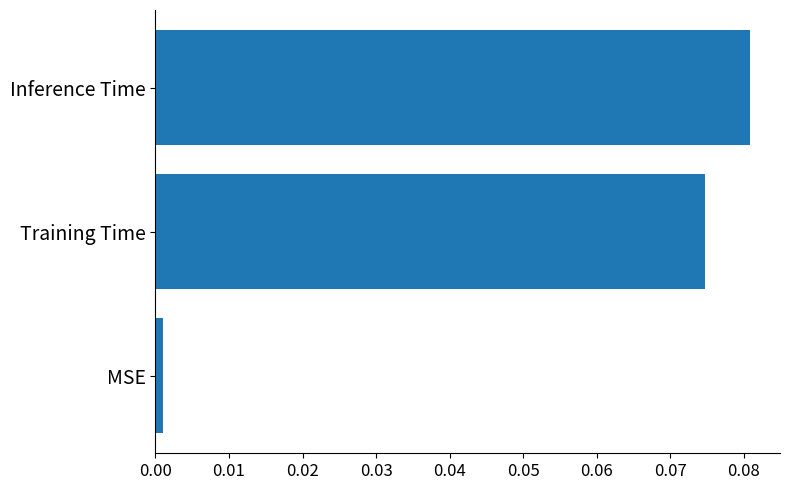

List the labels in order of value, largest first.

Inference Time, Training Time, MSE